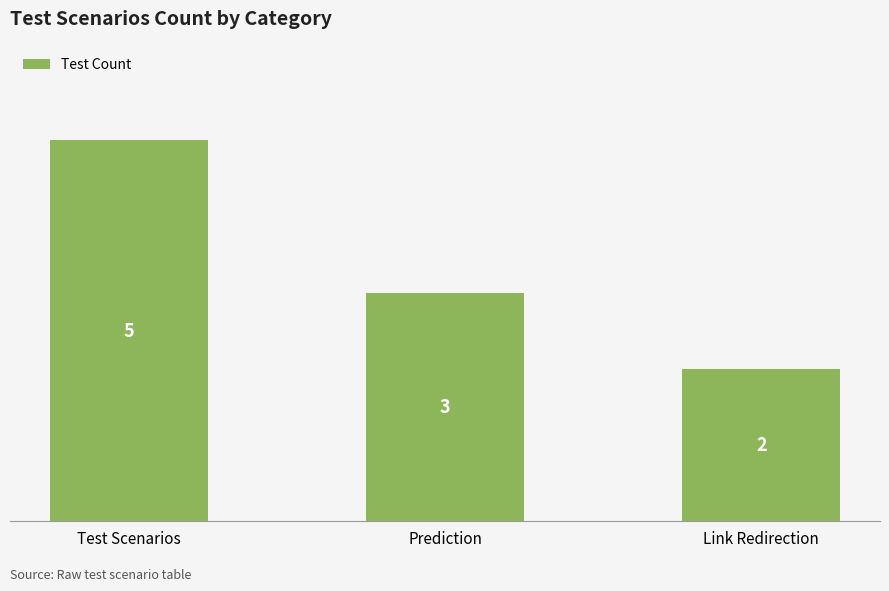

List the labels in order of value, largest first.

Test Scenarios, Prediction, Link Redirection